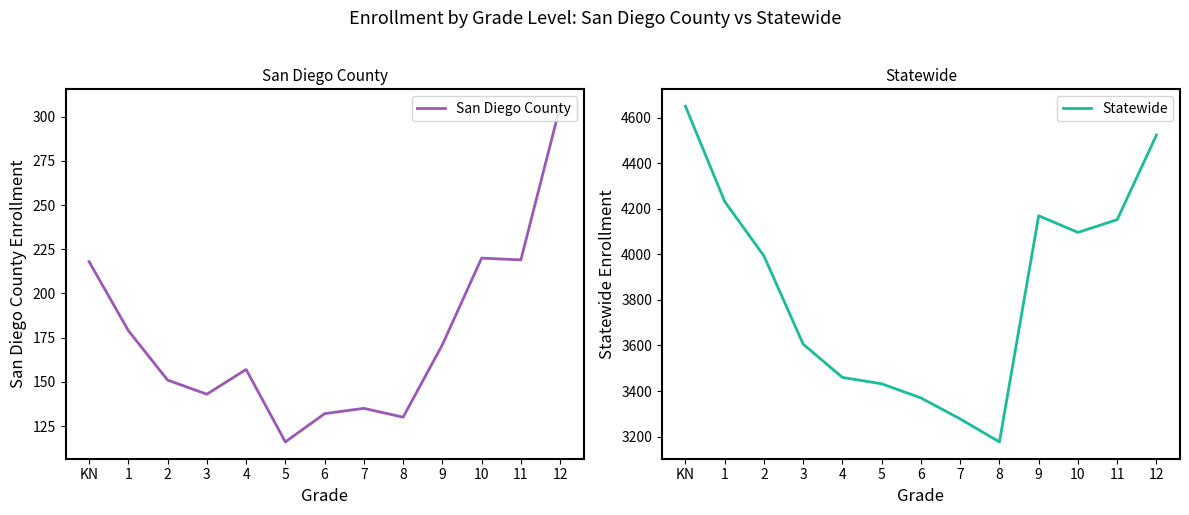

What is the label of the 6th point from the left?

5